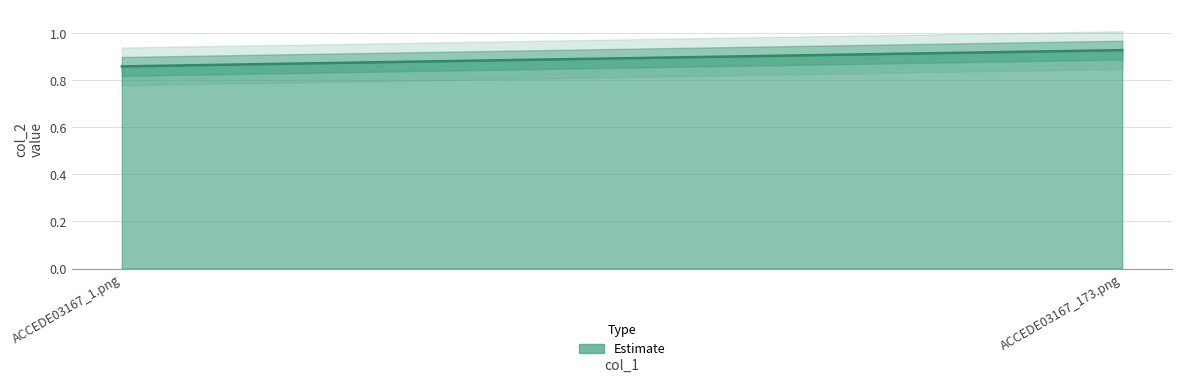

Rank the categories by value from highest to lowest.

ACCEDE03167_173.png, ACCEDE03167_1.png